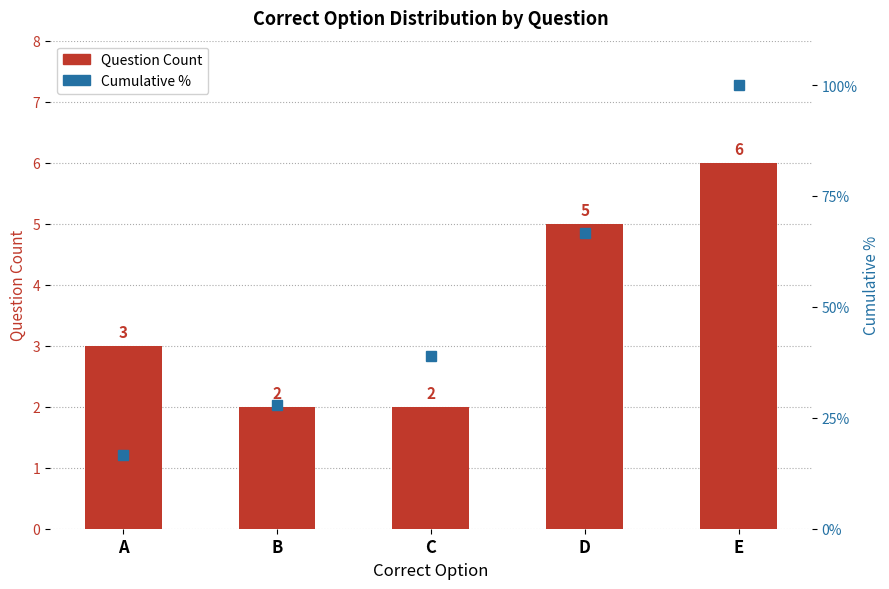

Does the chart contain any negative values?

No